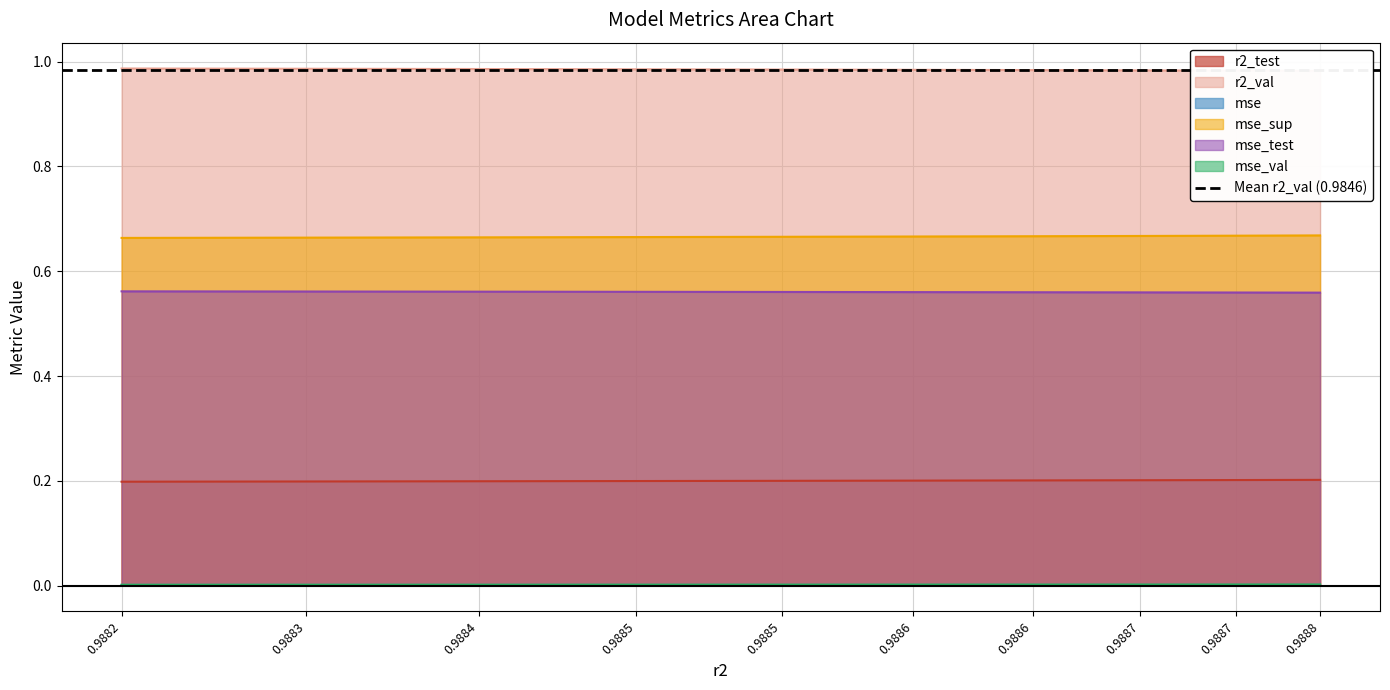

Reading right to left, extract all data points from this chart.

r2_test: 0.2	0.2	0.2	0.2	0.2	0.2	0.2	0.2	0.2	0.2
r2_val: 1.0	1.0	1.0	1.0	1.0	1.0	1.0	1.0	1.0	1.0
mse: 0.0	0.0	0.0	0.0	0.0	0.0	0.0	0.0	0.0	0.0
mse_sup: 0.7	0.7	0.7	0.7	0.7	0.7	0.7	0.7	0.7	0.7
mse_test: 0.6	0.6	0.6	0.6	0.6	0.6	0.6	0.6	0.6	0.6
mse_val: 0.0	0.0	0.0	0.0	0.0	0.0	0.0	0.0	0.0	0.0